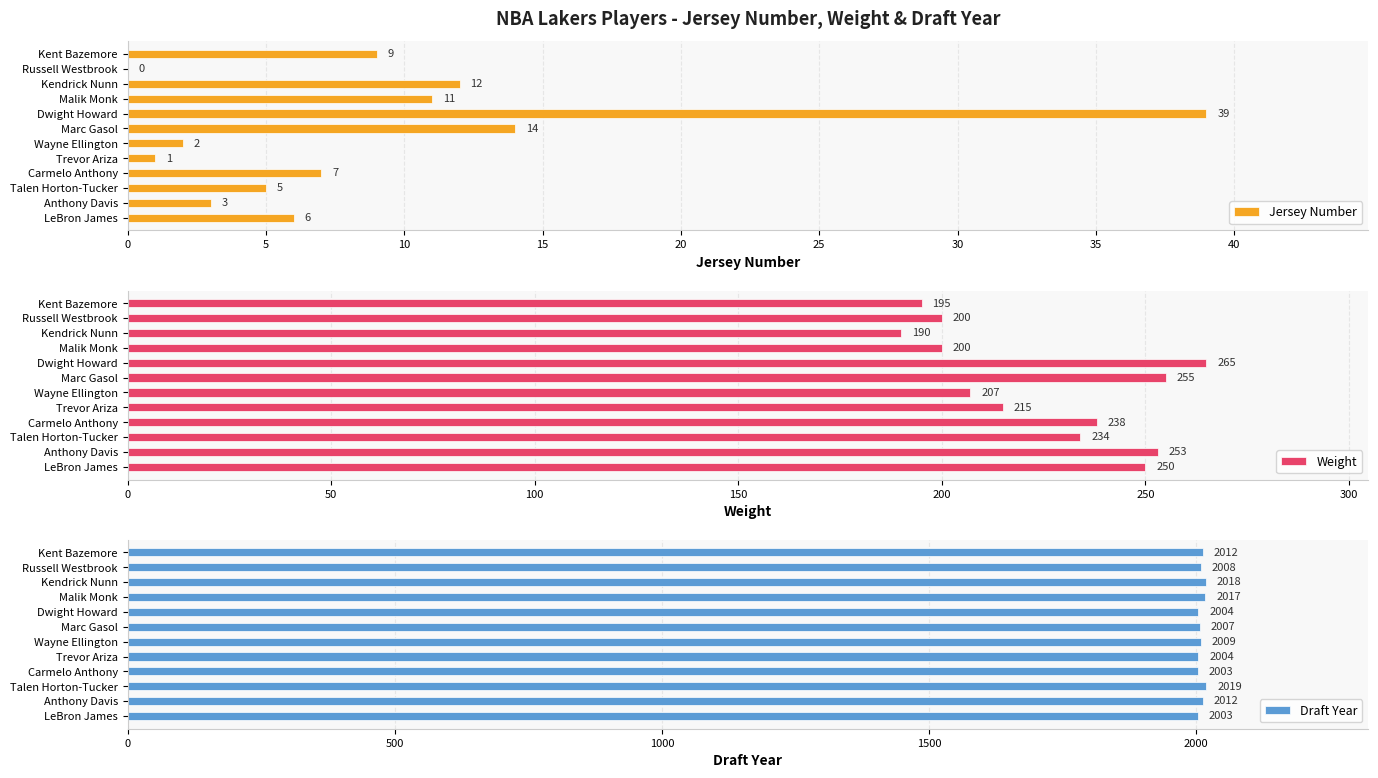

What is the maximum value for Weight?

265